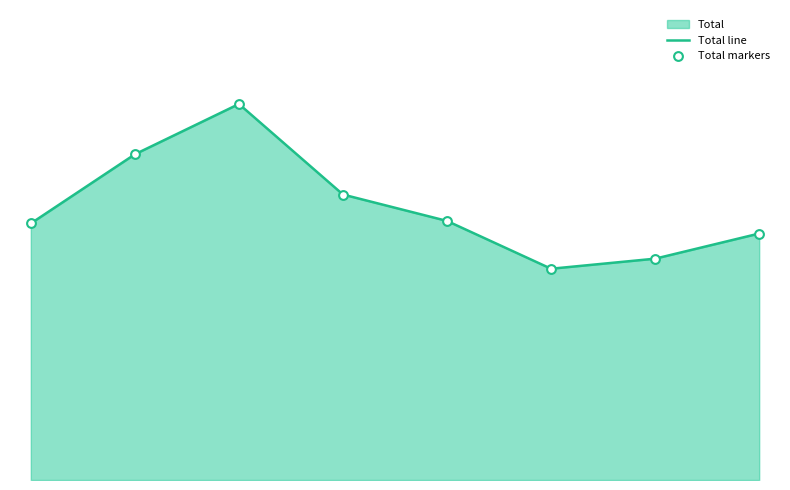

What is the total value across all series at 2021?

352